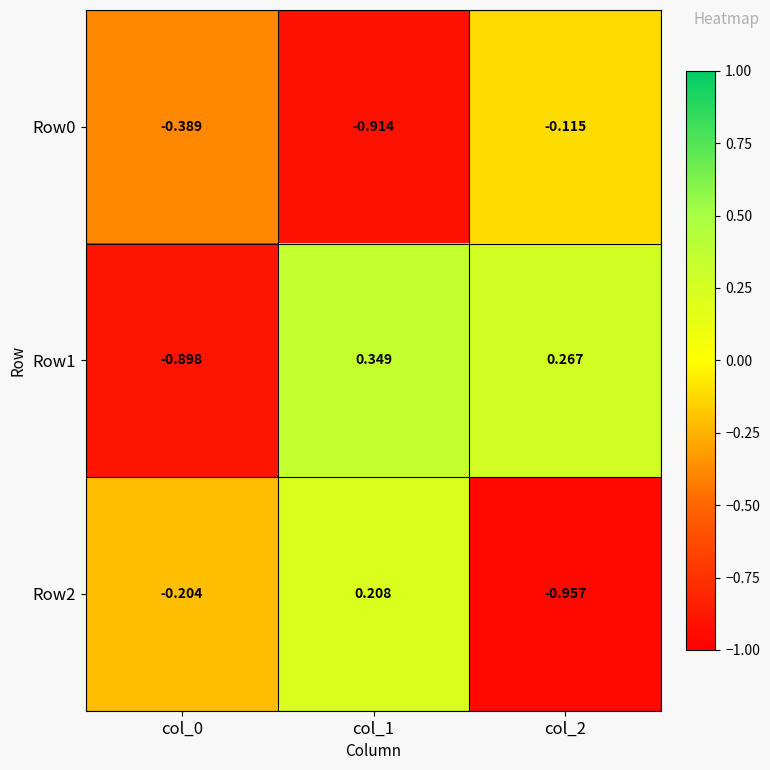

Is the value of Row2 at col_1 greater than the value of Row1 at col_1?

No